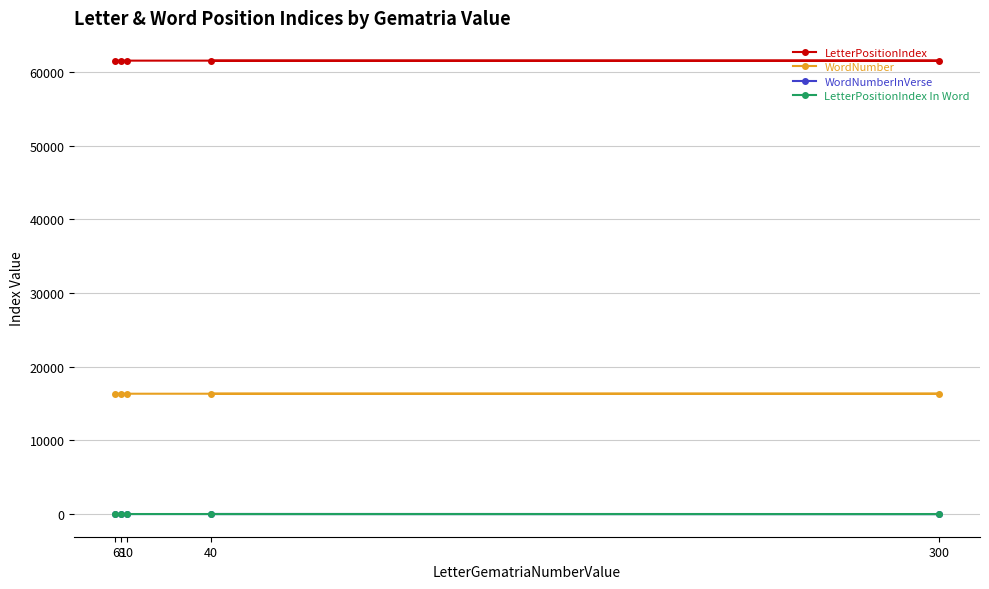

Reading left to right, extract all data points from this chart.

LetterPositionIndex: 61525	61530	61535	61540	61545
WordNumber: 16328	16330	16331	16333	16334
WordNumberInVerse: 9	2	3	5	6
LetterPositionIndex In Word: 5	1	3	2	1